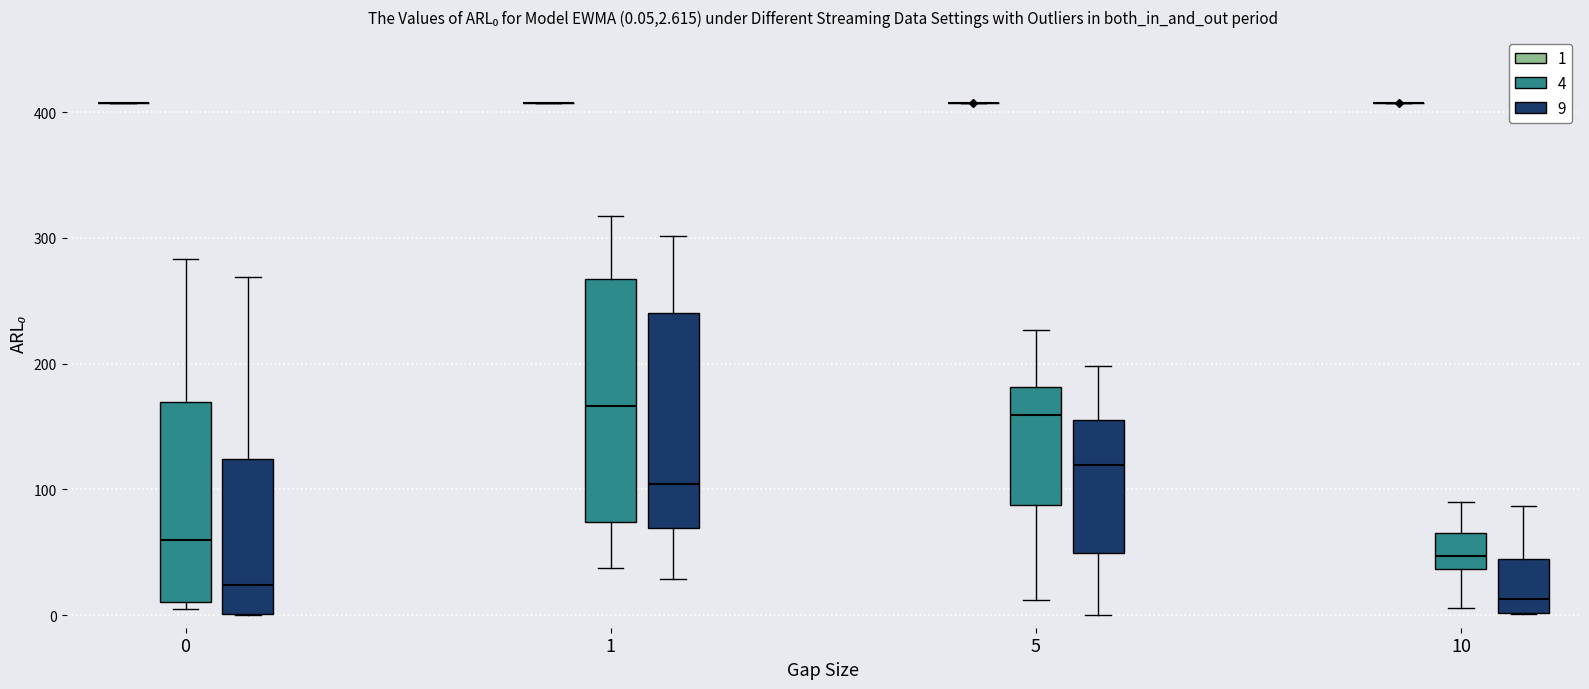

Comparing the boxes themselves (not the whiskers), which one is the tallest?

1 (4)